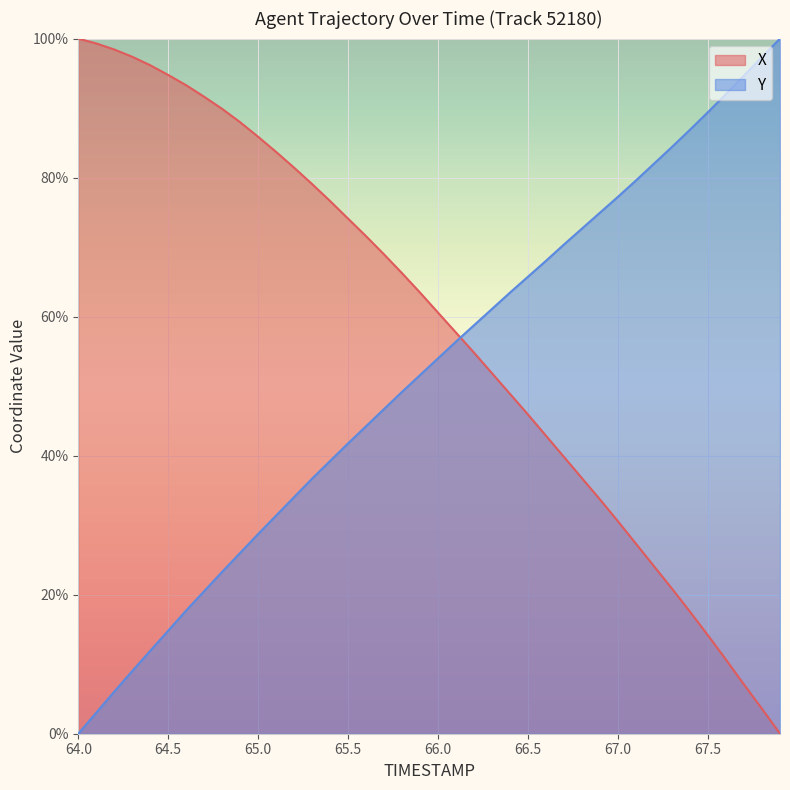

Which series has the largest total across all categories?

X